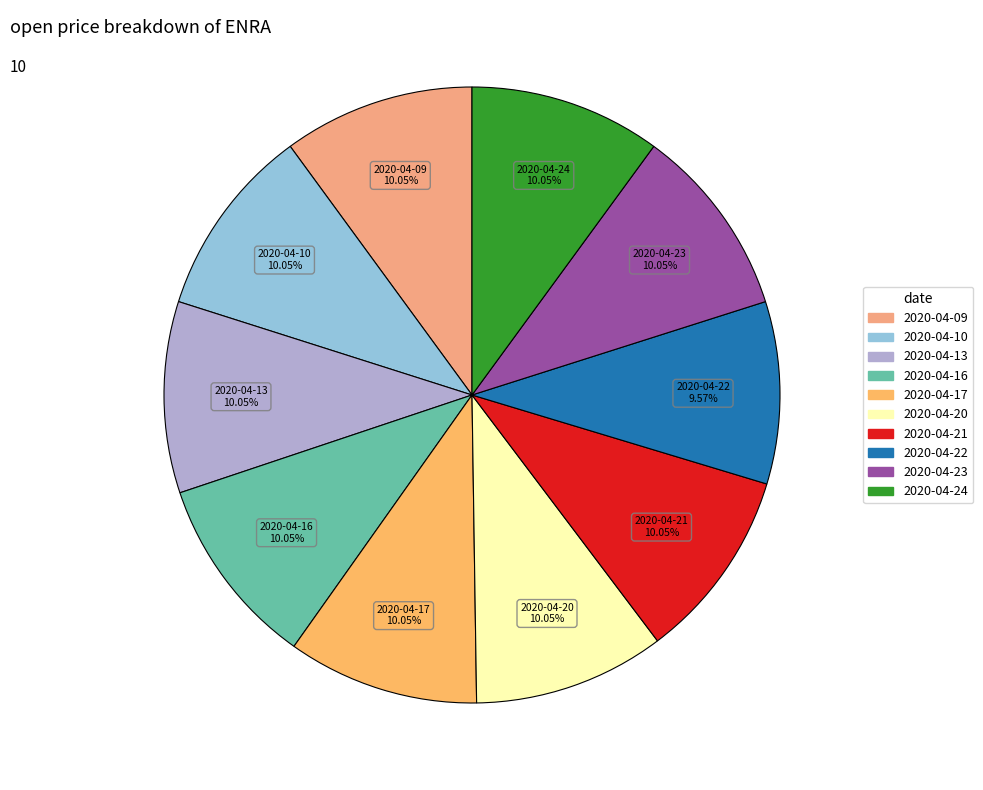

Combined, do 2020-04-13 and 2020-04-21 account for over 50%?

No